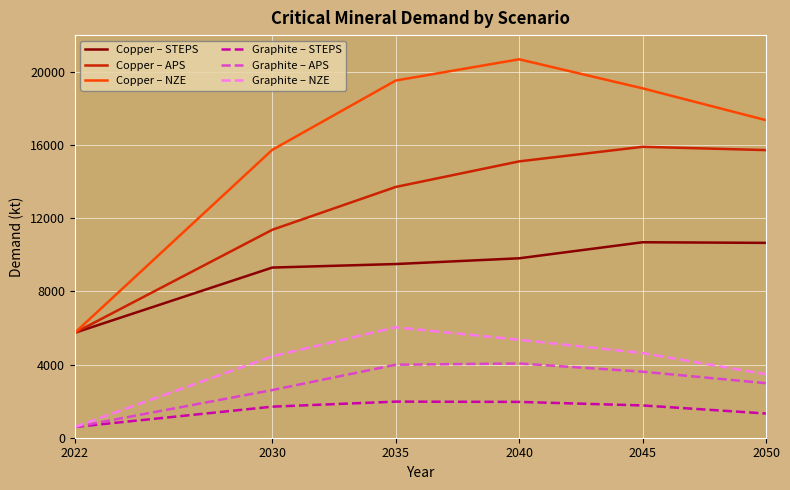

True or false: Copper – APS and Graphite – STEPS intersect in this chart.

False